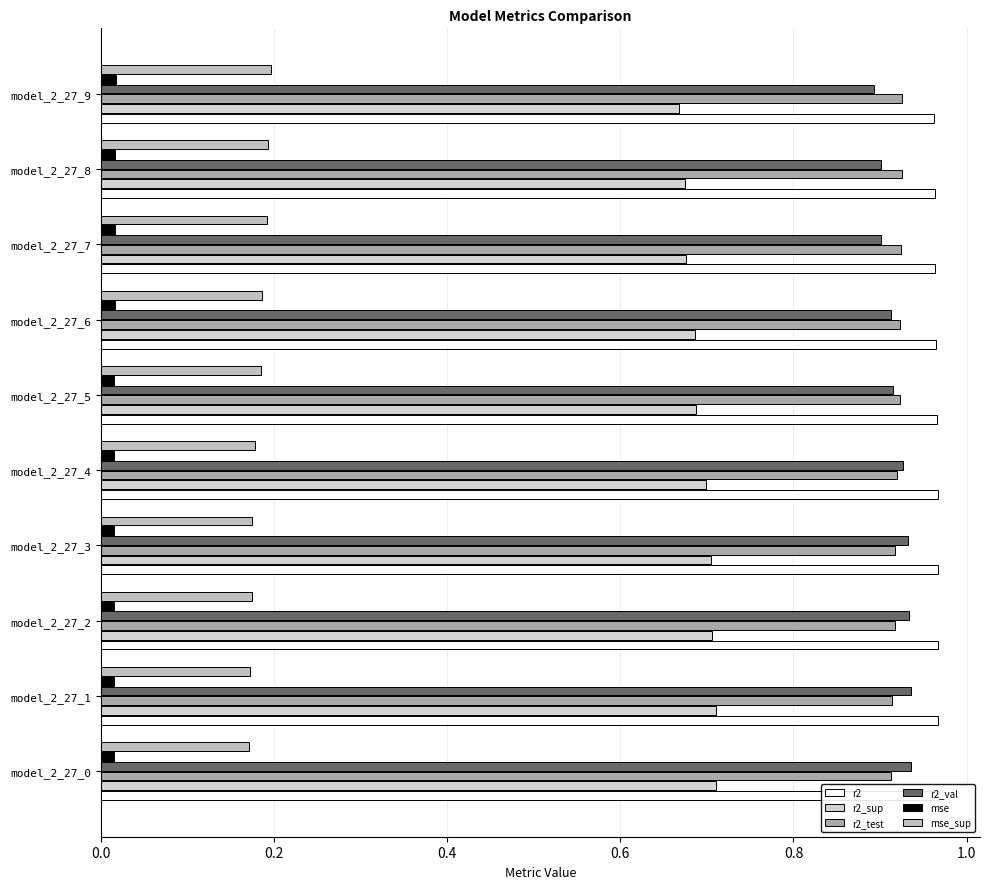

Count the number of data series in this chart.

6